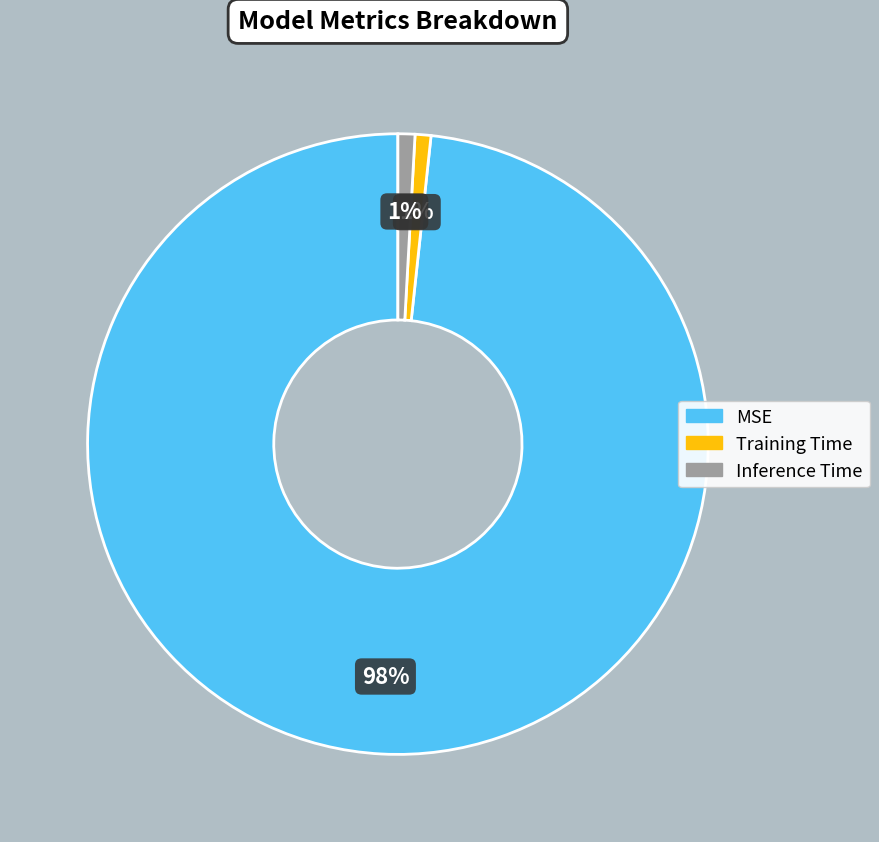

Which category accounts for the majority?

MSE